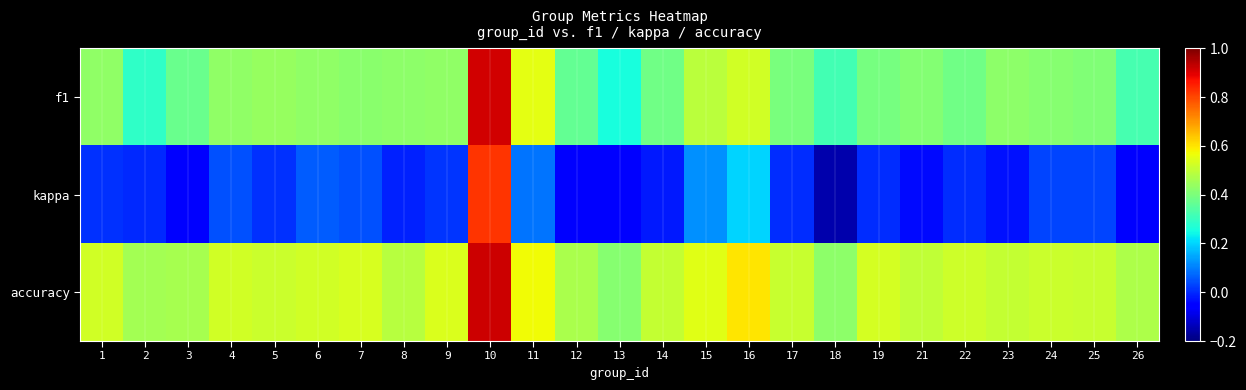

What is the greatest value displayed?

0.9